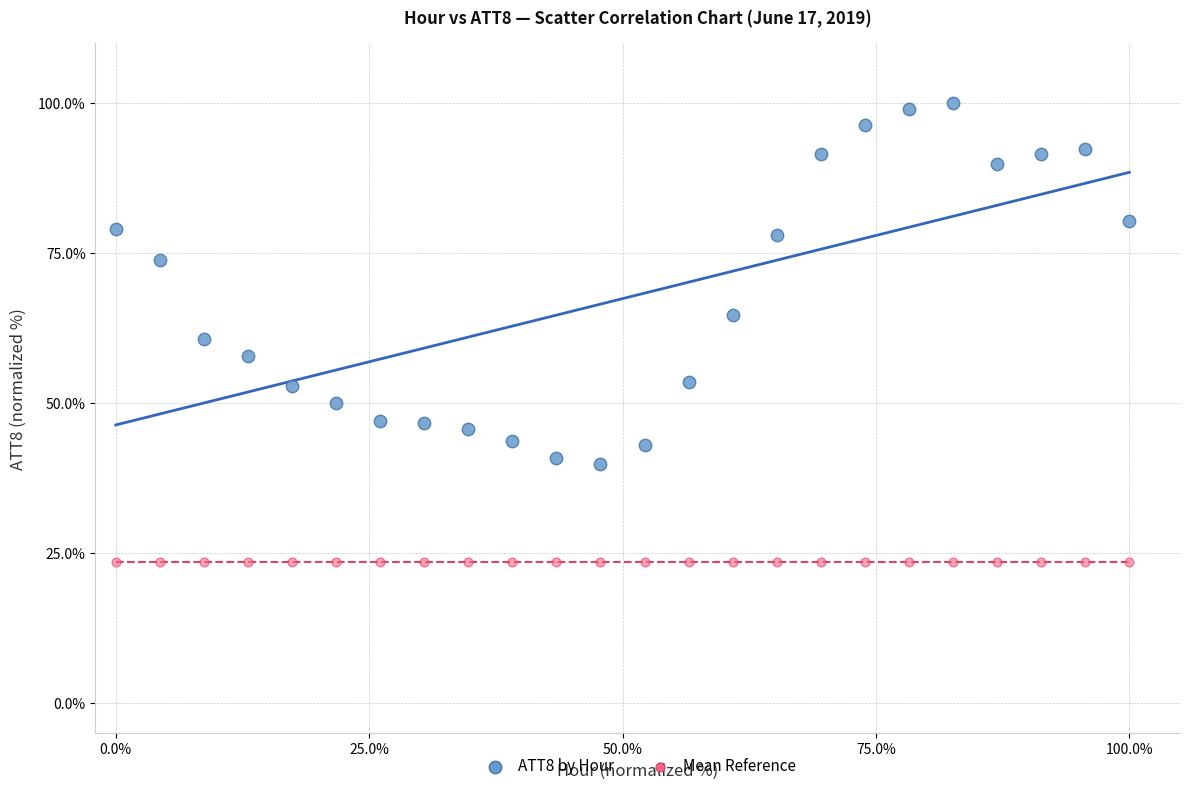

Which series contains the lowest Y value?

Mean Reference